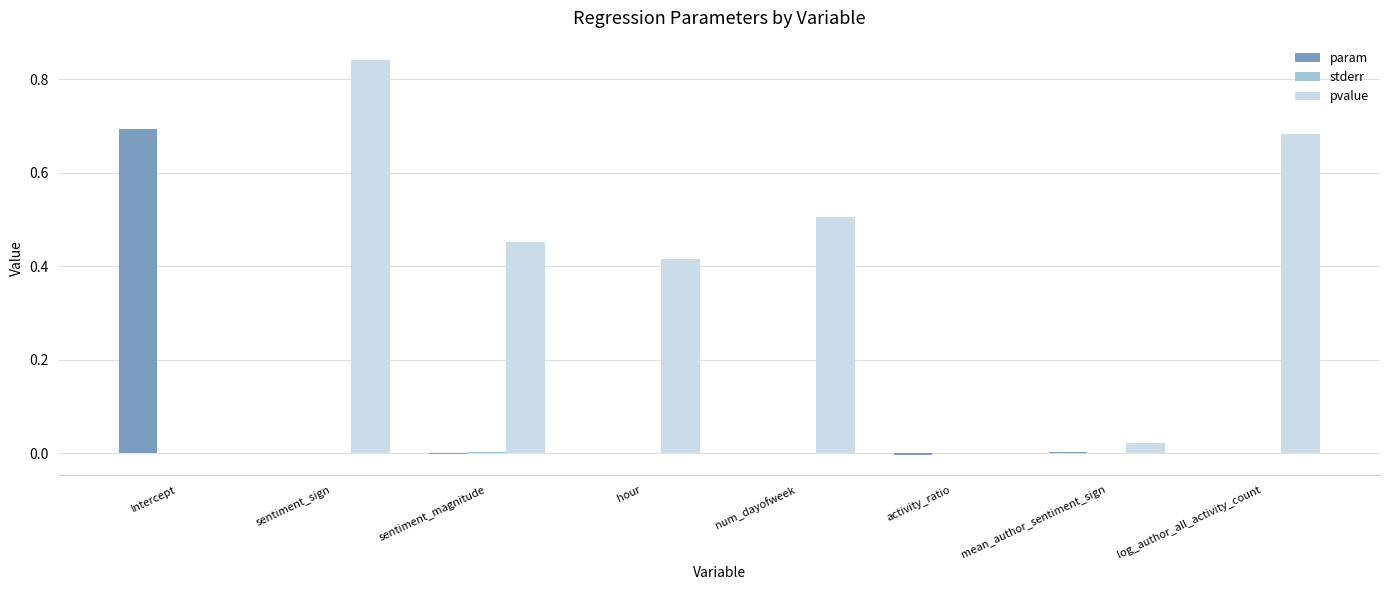

Is it true that param equals 0.2 at Intercept?

False